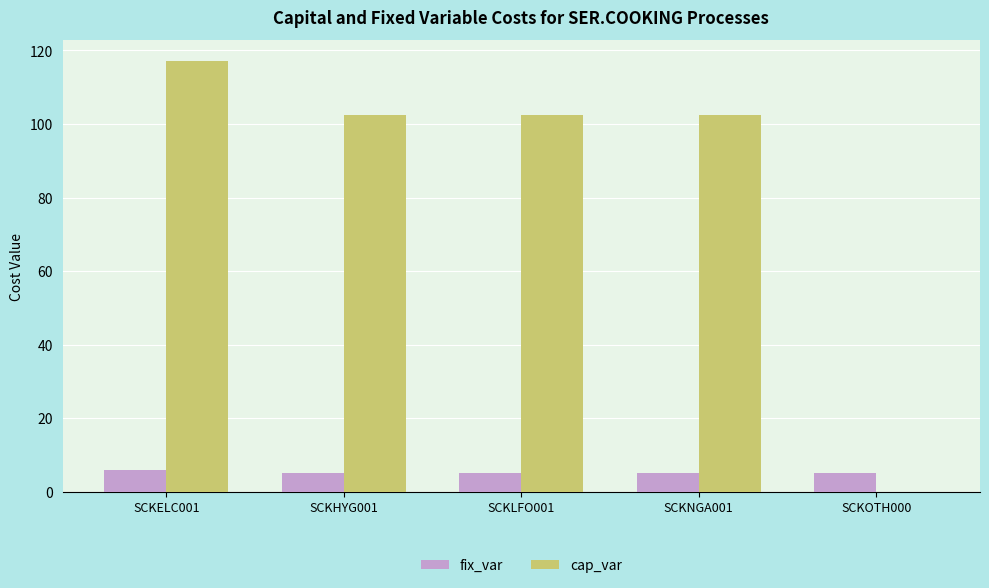

At which label does cap_var reach its peak?

SCKELC001